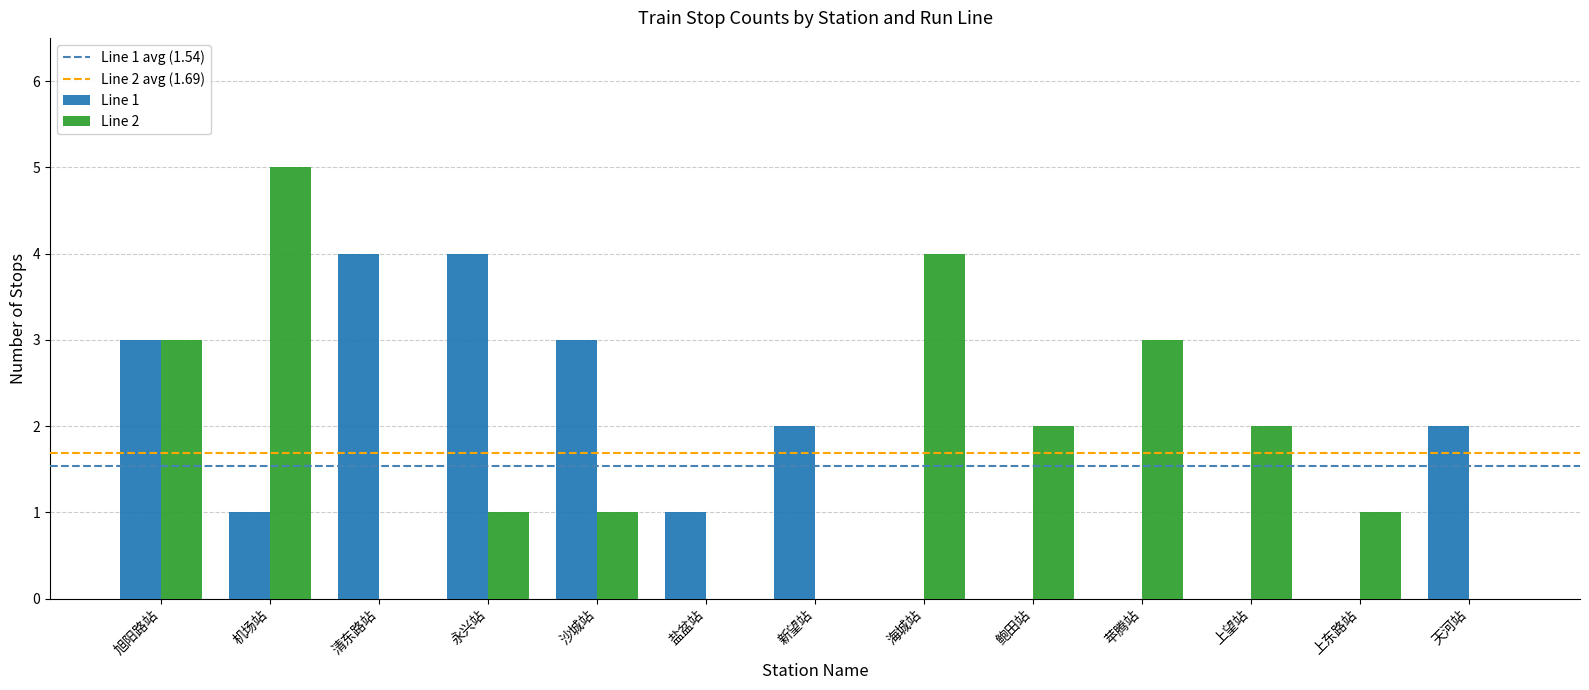

Where does the Line 2 series first go above 1?

旭阳路站